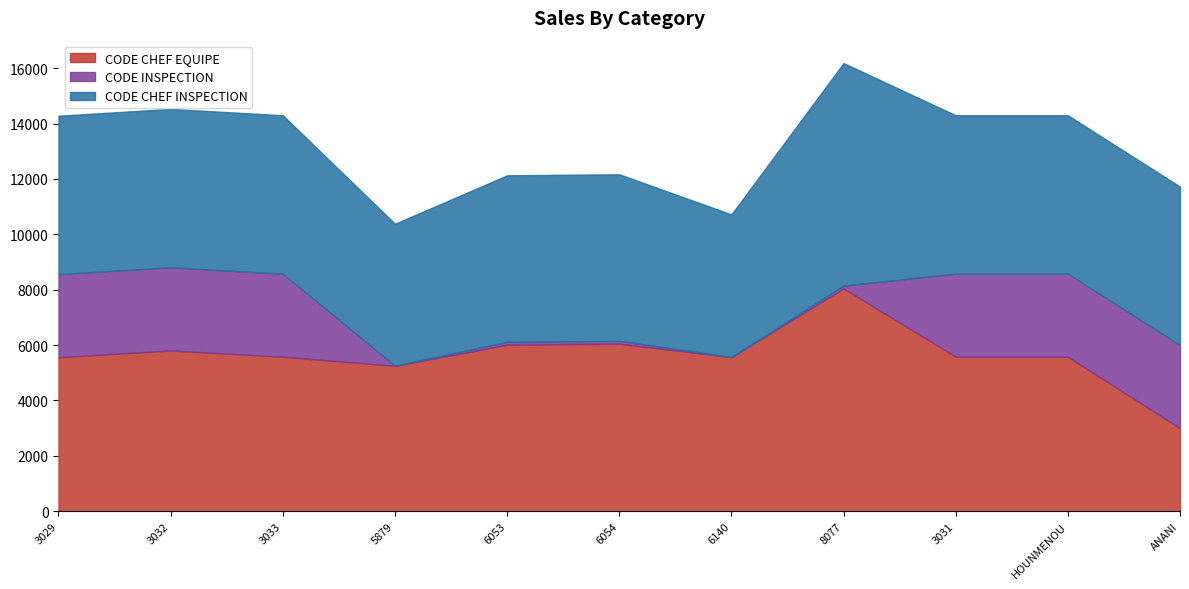

How many interior local valleys does the CODE CHEF INSPECTION series have?

2